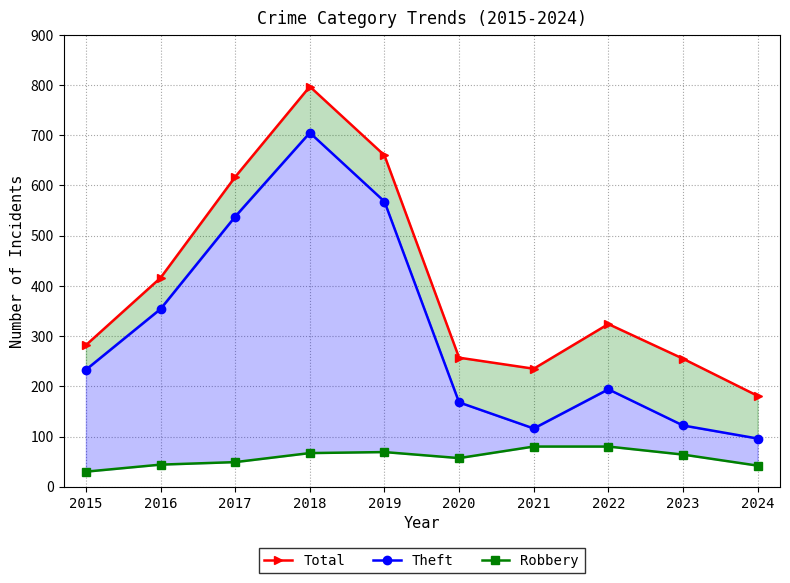

Between 2016 and 2017, which is larger?

2017